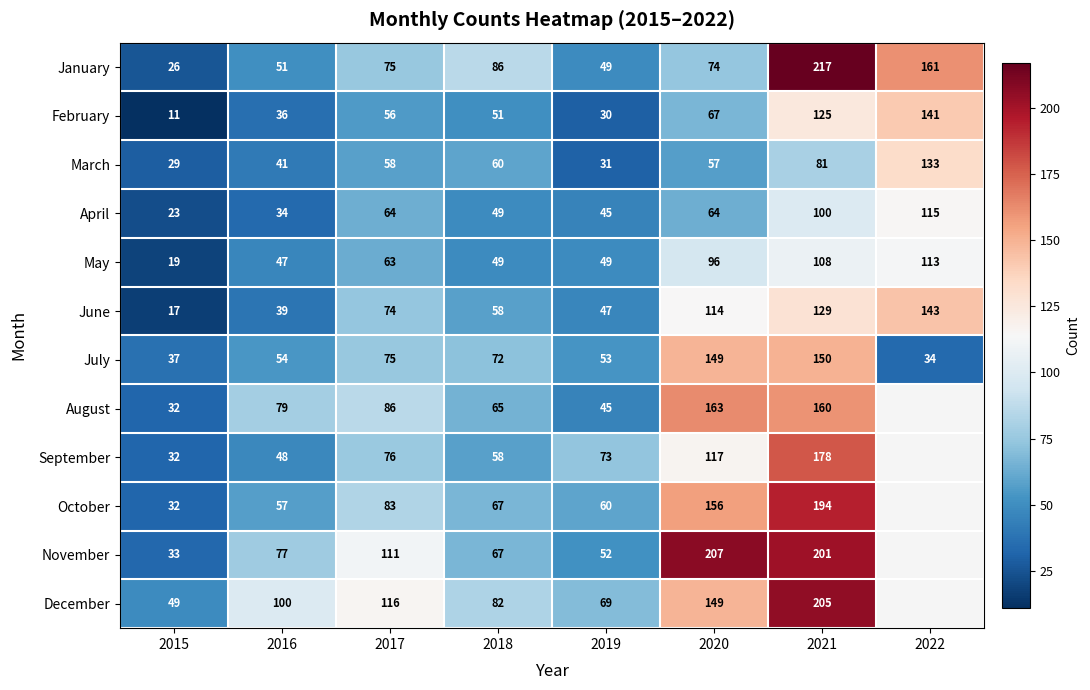

What is the sum of the May values at 2019 and 2021?

157